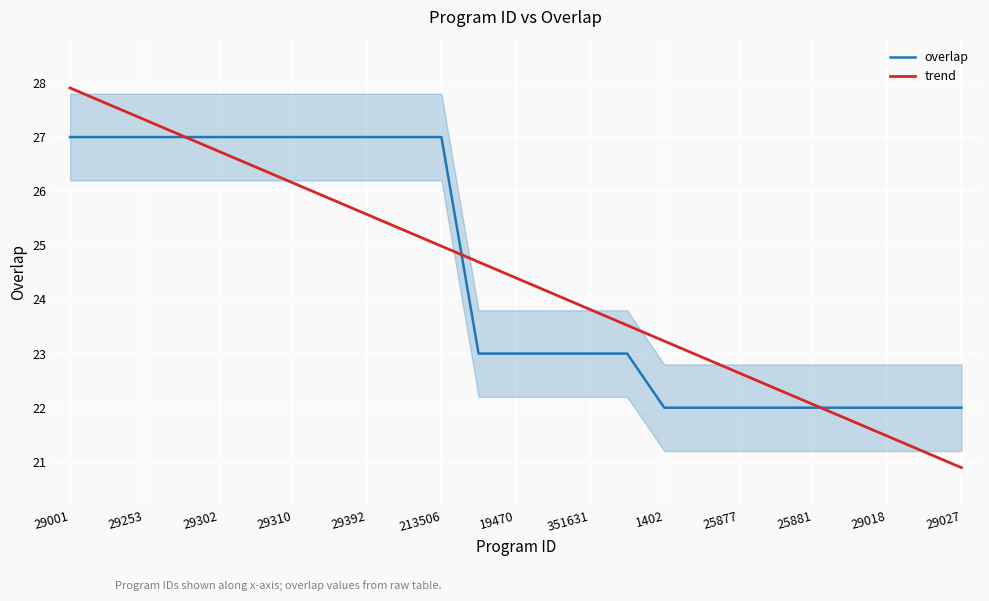

At which label does trend reach its minimum?

29027